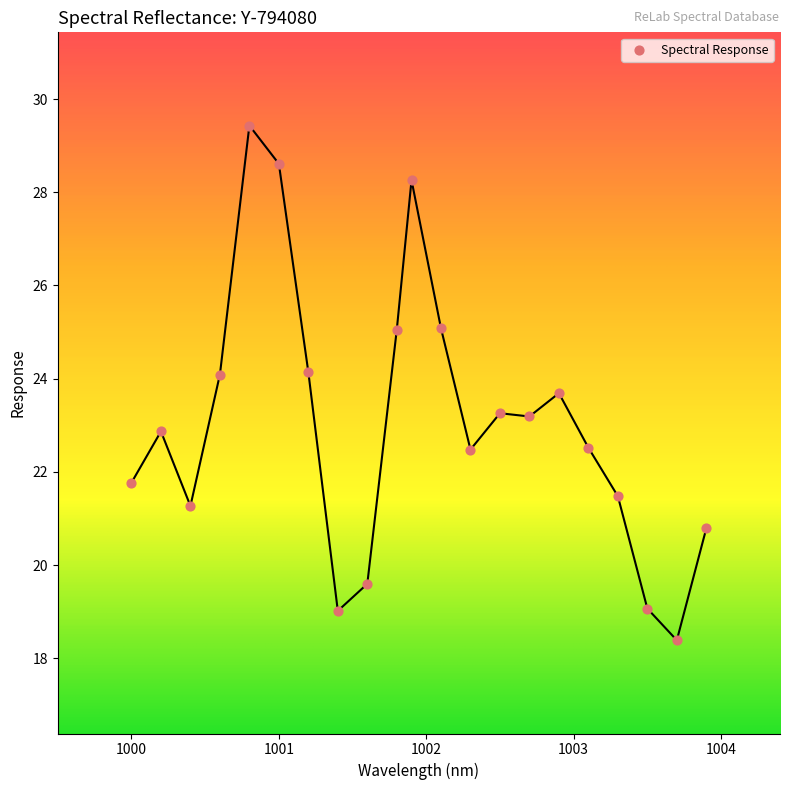

What is the range of X values (max minus min)?

3.9